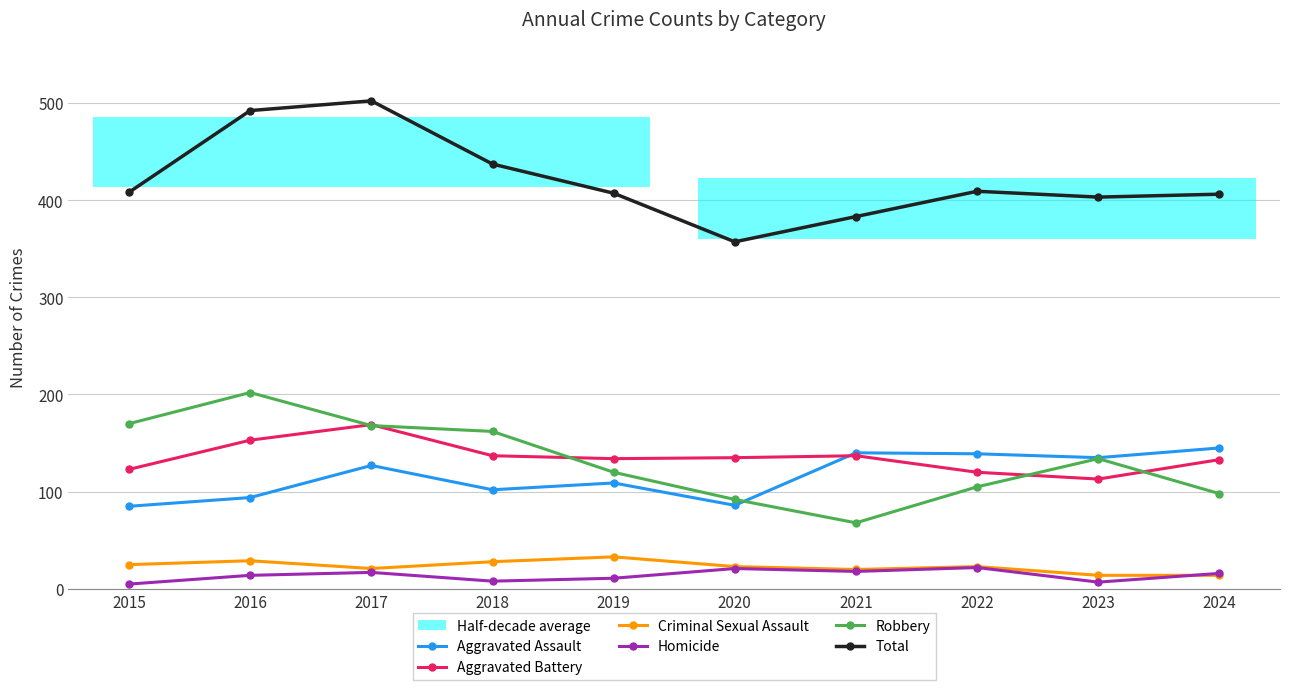

True or false: Criminal Sexual Assault and Total cross at least once.

False